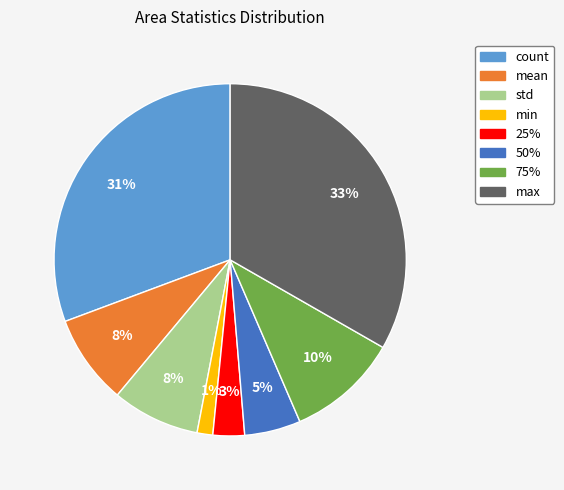

Count the number of slices in the pie.

8